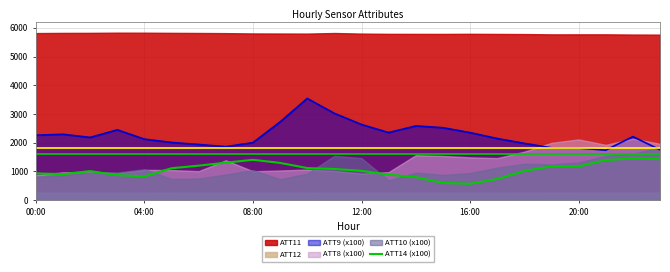

True or false: ATT9 (x100) has a value of 3940.6 at 00:00.

False